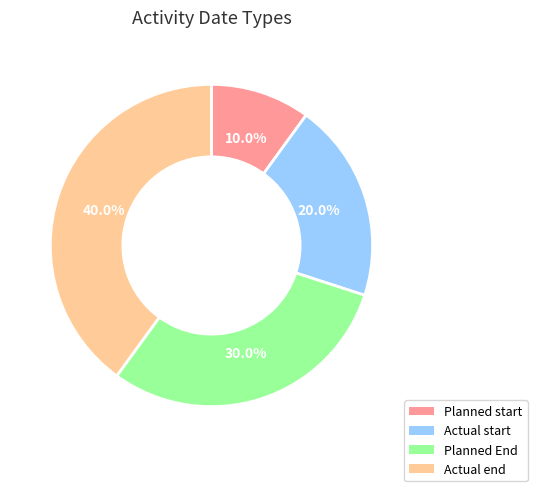

Is it true that Planned End is 39% of the pie?

False